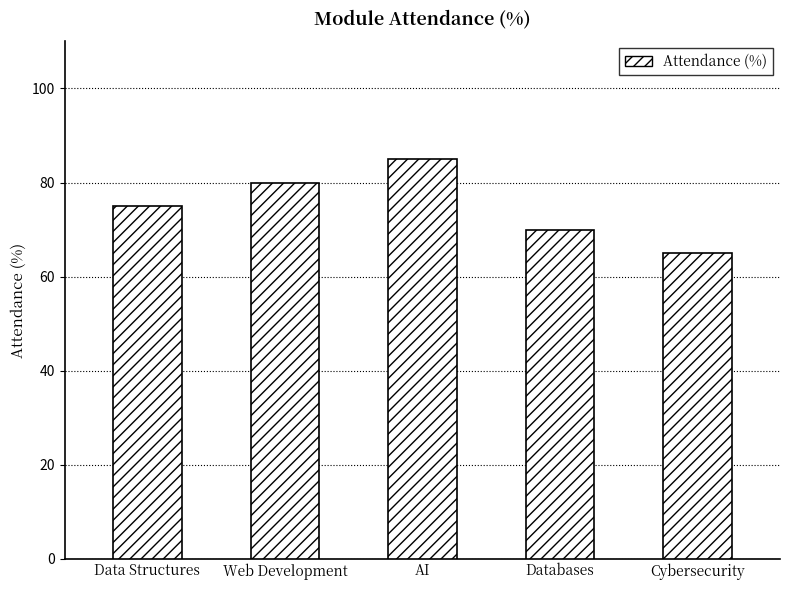

Is it true that the value at AI is 85?

True